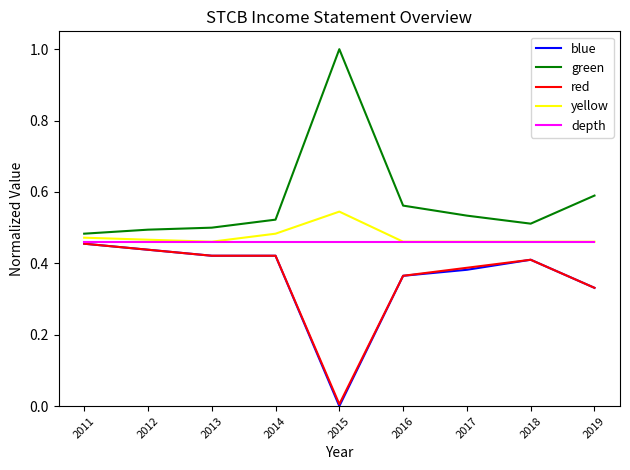

Does the chart have visible grid lines?

No